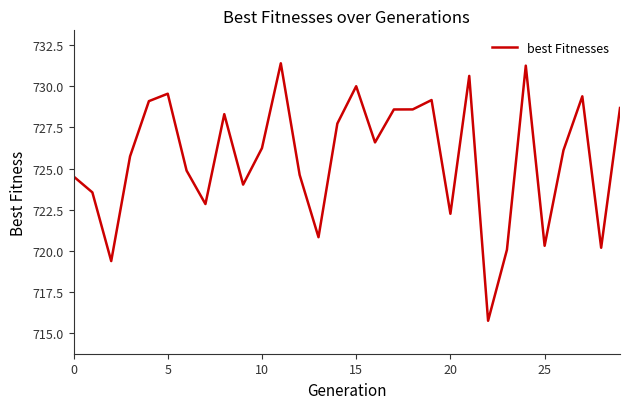

True or false: the data has more than 0 interior local peaks.

True